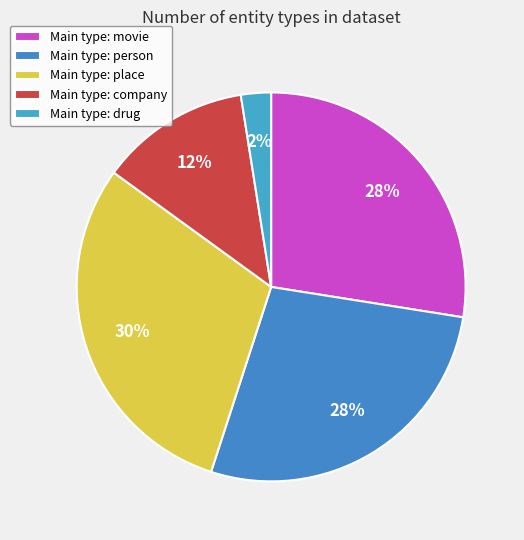

How many segments does this pie chart have?

5